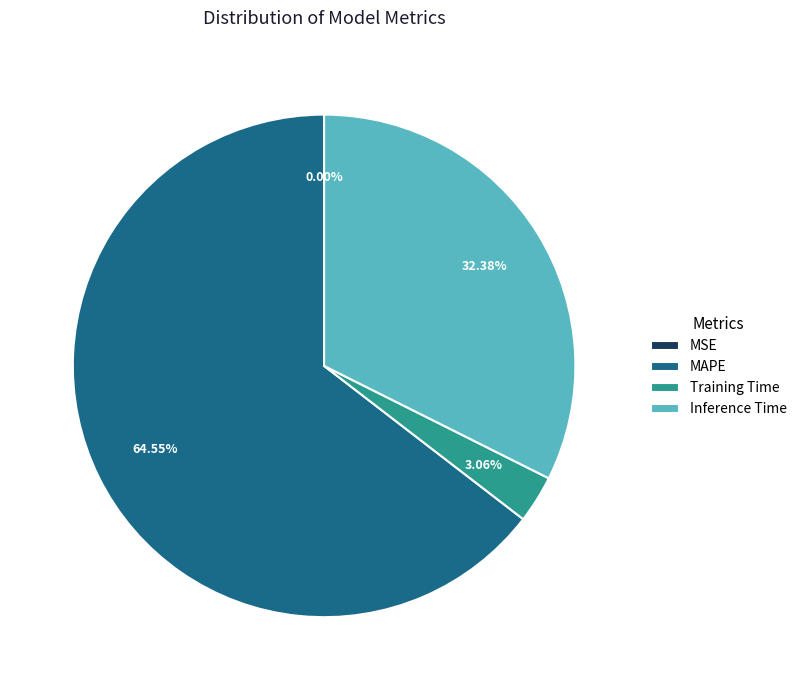

Is MAPE the majority of the pie?

Yes